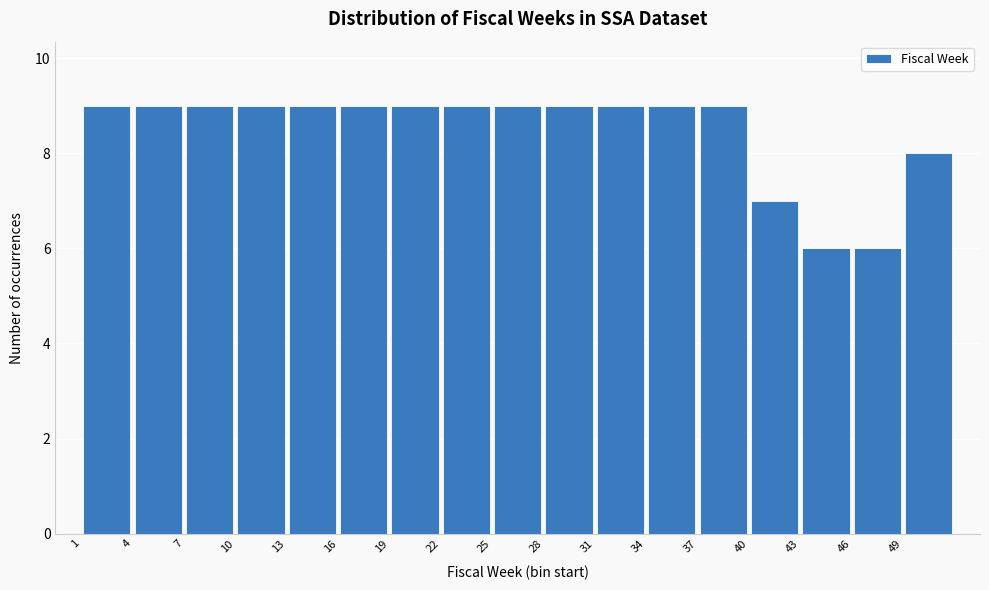

Reading left to right, transcribe this chart: for each bar, give the range it covers on the x-axis and its height. The values are not printed on the chart, so give them approximately, as read against the axis.

1 to 4: 9
4 to 7: 9
7 to 10: 9
10 to 13: 9
13 to 16: 9
16 to 19: 9
19 to 22: 9
22 to 25: 9
25 to 28: 9
28 to 31: 9
31 to 34: 9
34 to 37: 9
37 to 40: 9
40 to 43: 7
43 to 46: 6
46 to 49: 6
49 to 52: 8